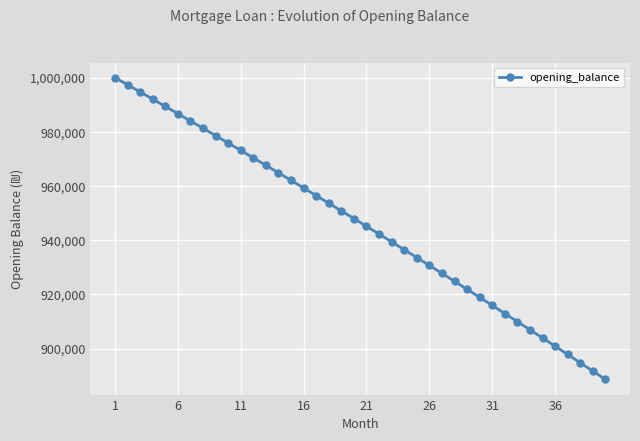

How many lines are shown in the chart?

1